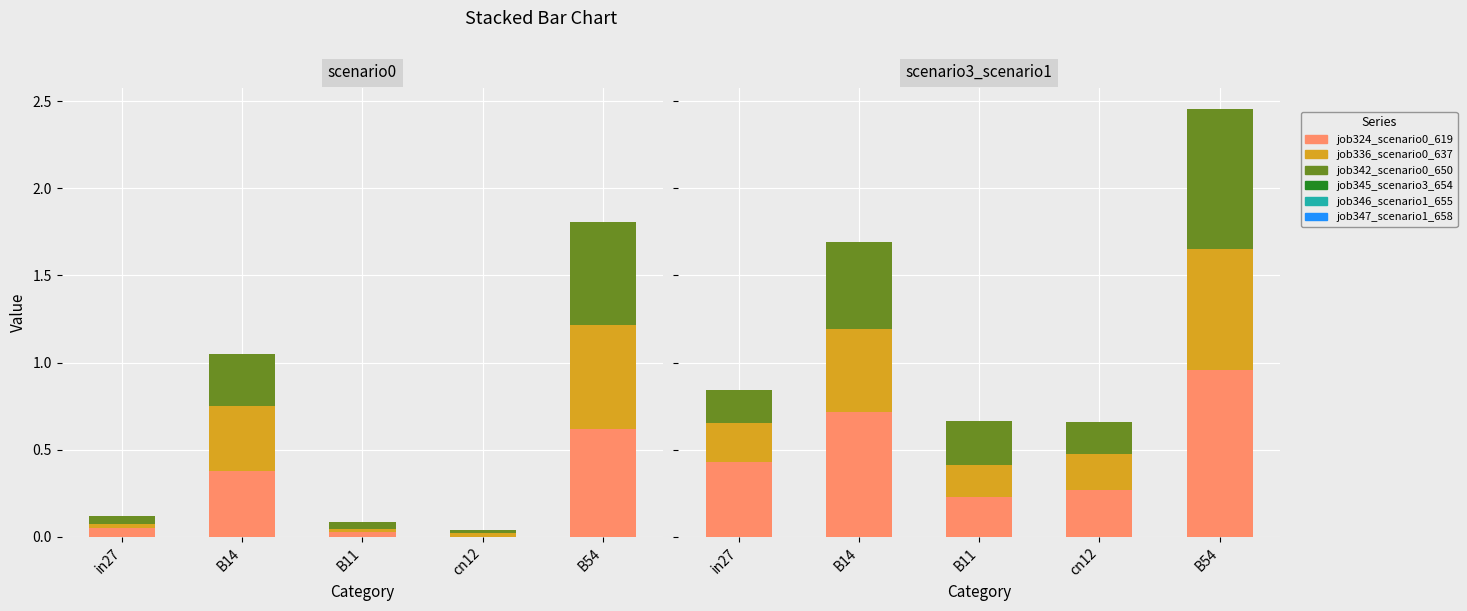

Read the job336_scenario0_637 value at B54.

0.6